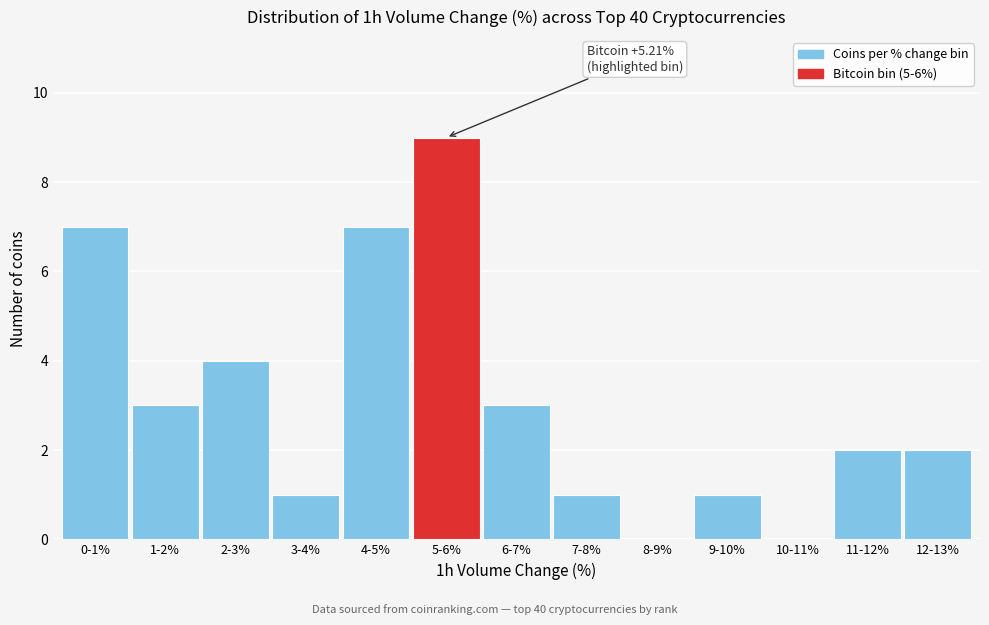

Reading left to right, list all the values displayed in this chart.

0-1%=7	1-2%=3	2-3%=4	3-4%=1	4-5%=7	5-6%=9	6-7%=3	7-8%=1	8-9%=0	9-10%=1	10-11%=0	11-12%=2	12-13%=2